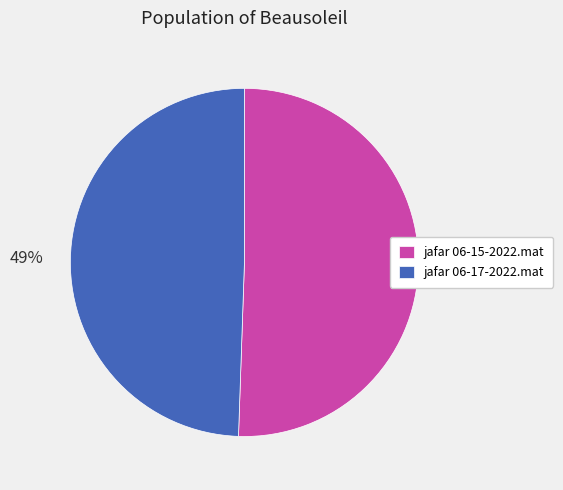

Does jafar 06-17-2022.mat represent more than half of the total?

No